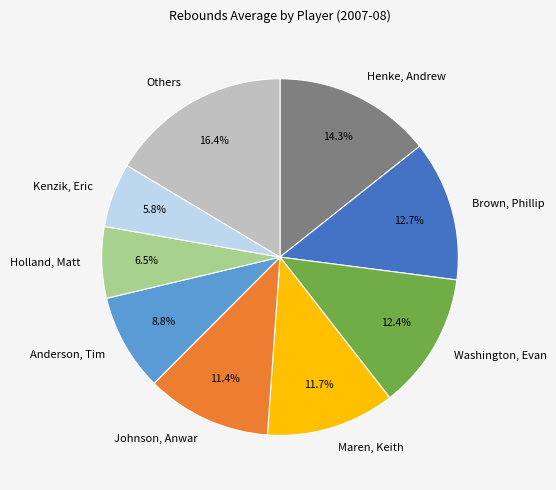

What is the largest slice in the pie chart?

Others